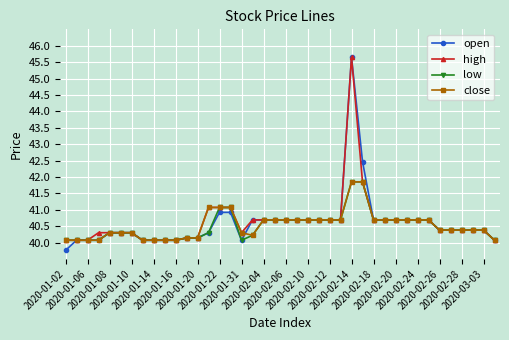

Which series has the widest spread of values?

open